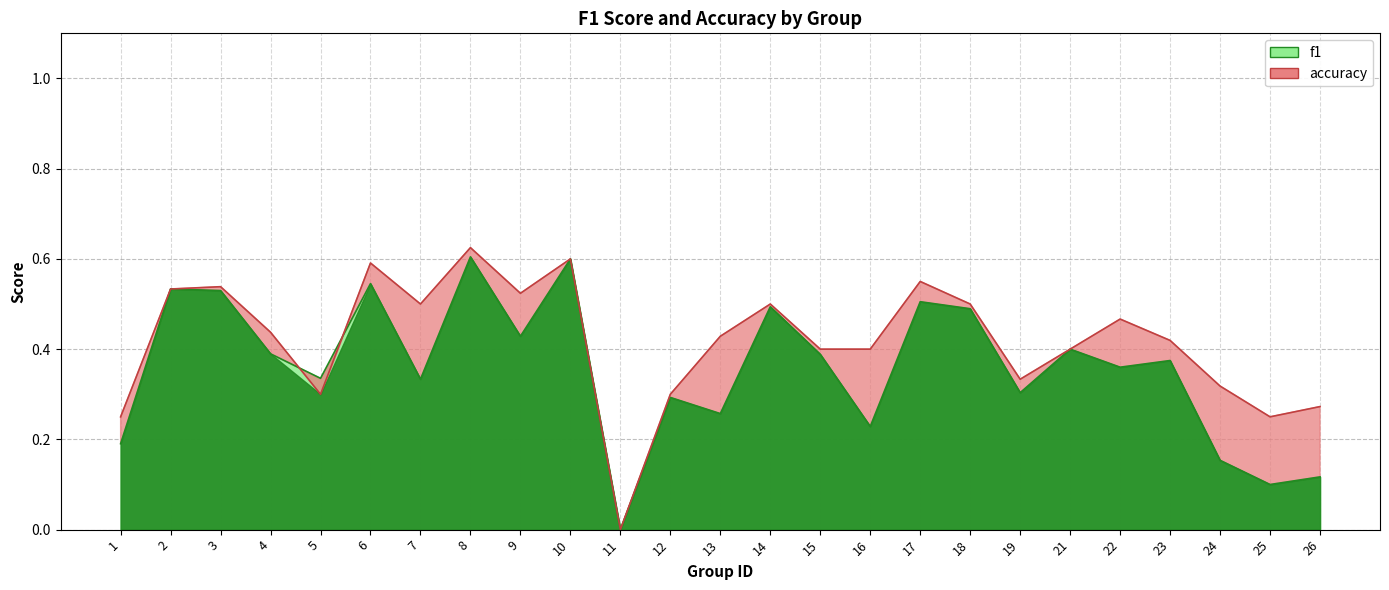

True or false: accuracy and f1 cross at least once.

True